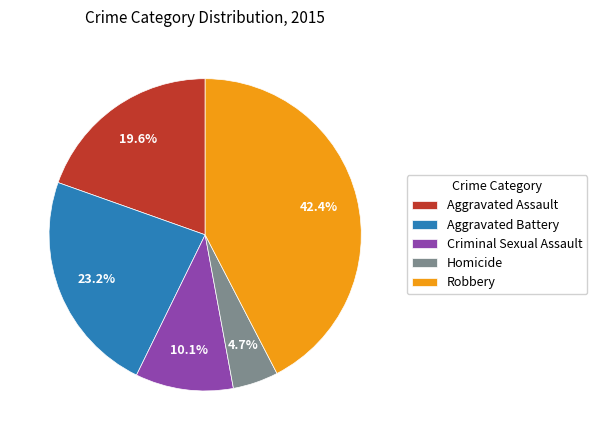

Approximately how many times larger is the value at Aggravated Battery compared to Robbery?

0.5